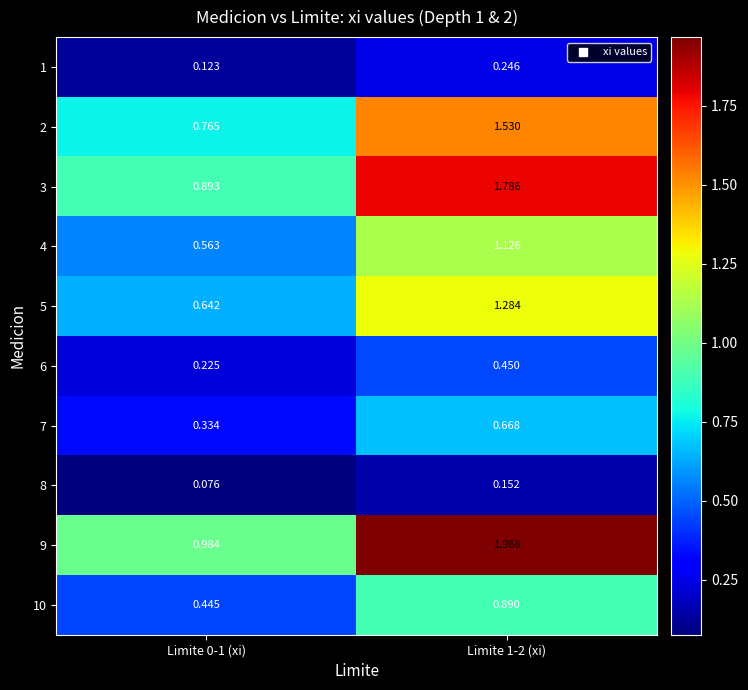

Which series changed the most between Limite 0-1 (xi) and Limite 1-2 (xi)?

9